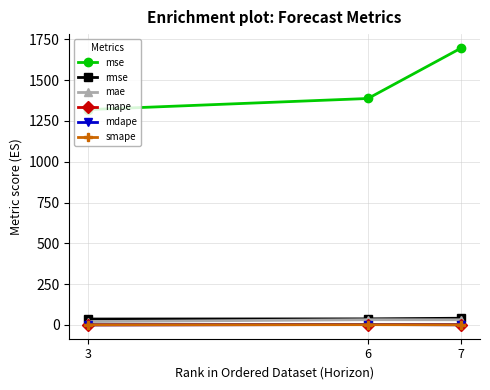

Which series has the largest range (max minus min)?

mse